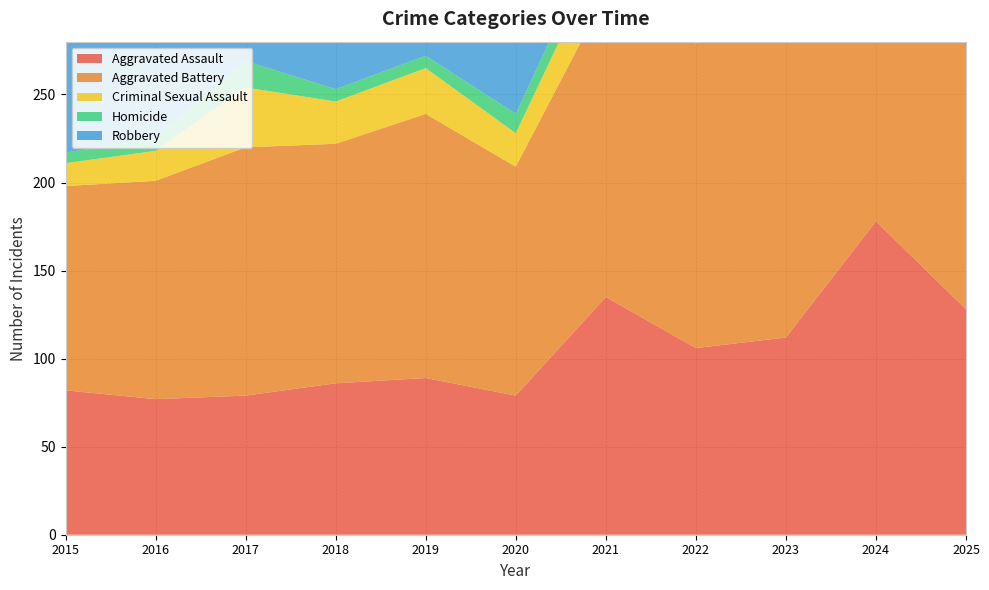

Reading right to left, what are all the values shown in this chart?

Aggravated Assault: 2025=128	2024=178	2023=112	2022=106	2021=135	2020=79	2019=89	2018=86	2017=79	2016=77	2015=82
Aggravated Battery: 2025=171	2024=167	2023=180	2022=173	2021=172	2020=130	2019=150	2018=136	2017=141	2016=124	2015=116
Criminal Sexual Assault: 2025=34	2024=25	2023=33	2022=22	2021=29	2020=19	2019=26	2018=24	2017=34	2016=17	2015=13
Homicide: 2025=8	2024=11	2023=12	2022=13	2021=13	2020=11	2019=7	2018=7	2017=15	2016=7	2015=6
Robbery: 2025=86	2024=108	2023=132	2022=115	2021=106	2020=102	2019=109	2018=112	2017=144	2016=133	2015=124